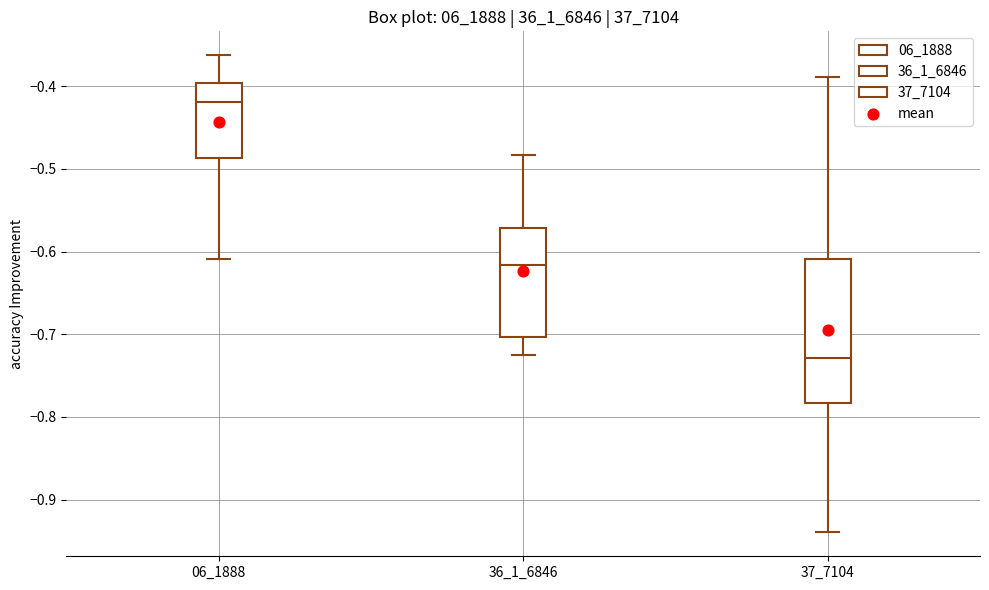

Where does the median line of the box at x = 06_1888 sit on the y-axis? The values are not printed on the chart, so give them approximately, as read against the axis.

-0.42